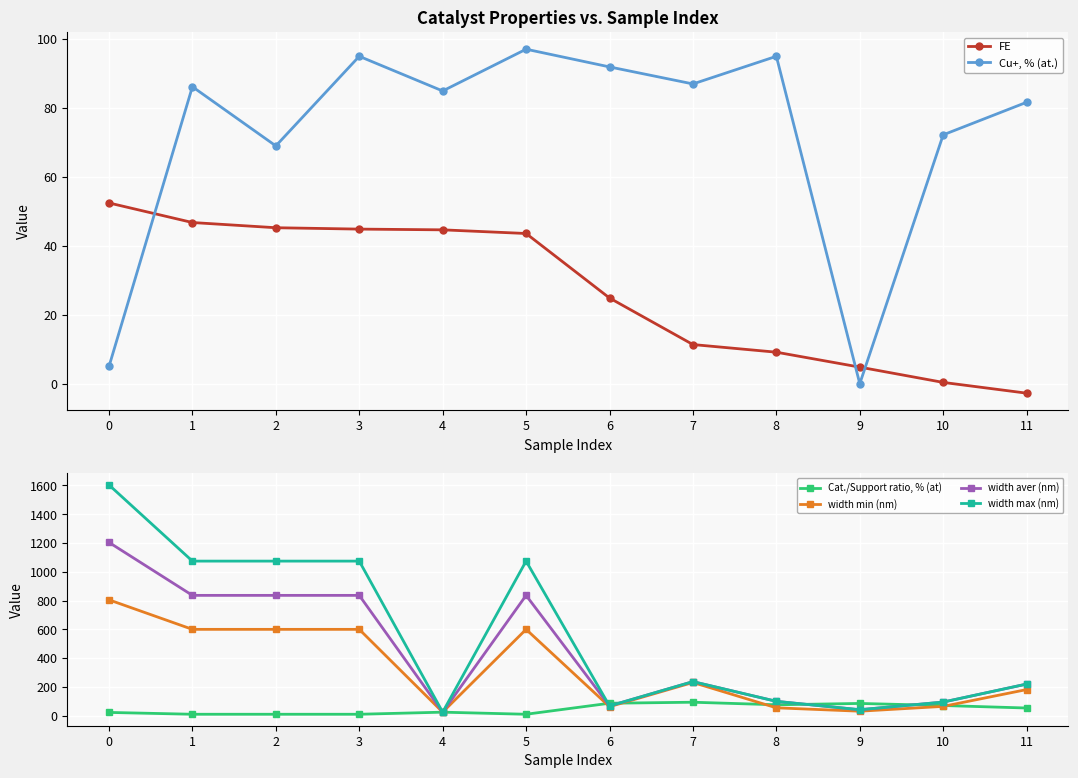

Read the width min (nm) value at 8.

55.0